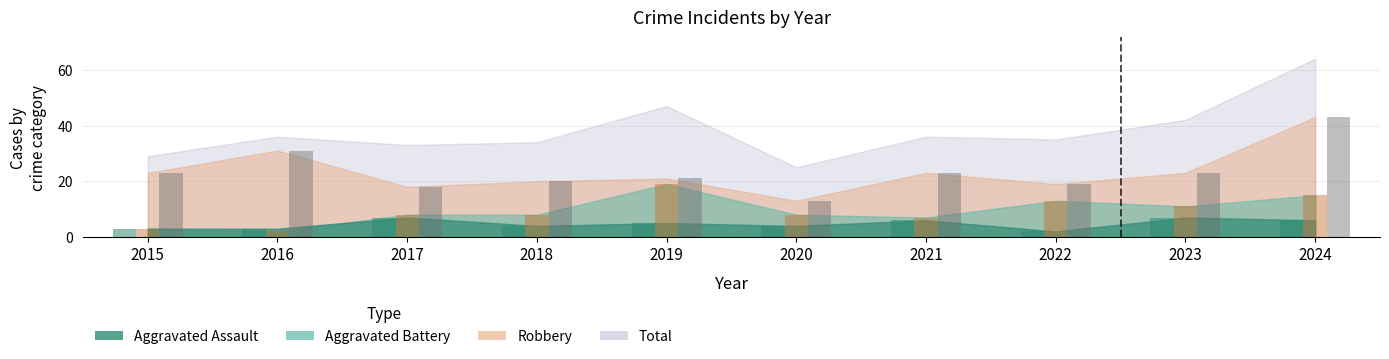

Between 2018 and 2021, which is larger?

2021